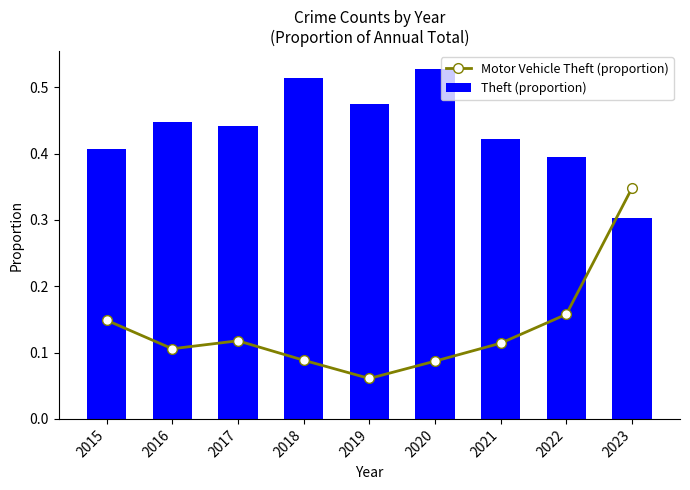

Reading right to left, transcribe all the data shown in this chart.

Motor Vehicle Theft (proportion): 0.3	0.2	0.1	0.1	0.1	0.1	0.1	0.1	0.1
Theft (proportion): 0.3	0.4	0.4	0.5	0.5	0.5	0.4	0.4	0.4